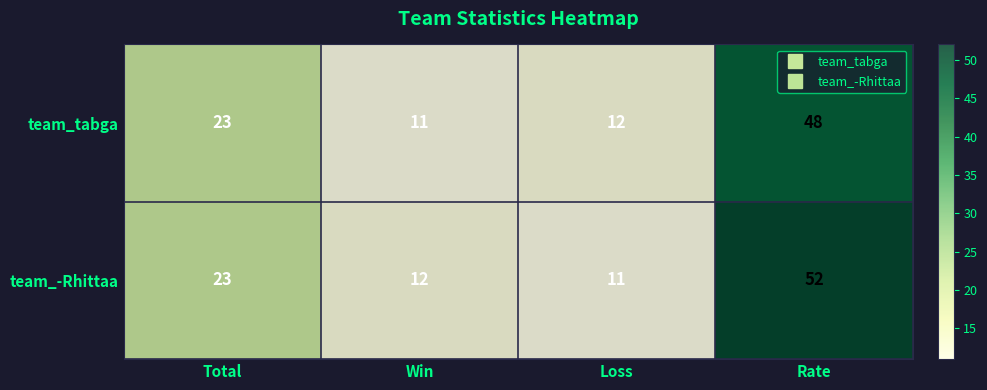

Between Total and Loss, which series saw the biggest shift?

team_-Rhittaa